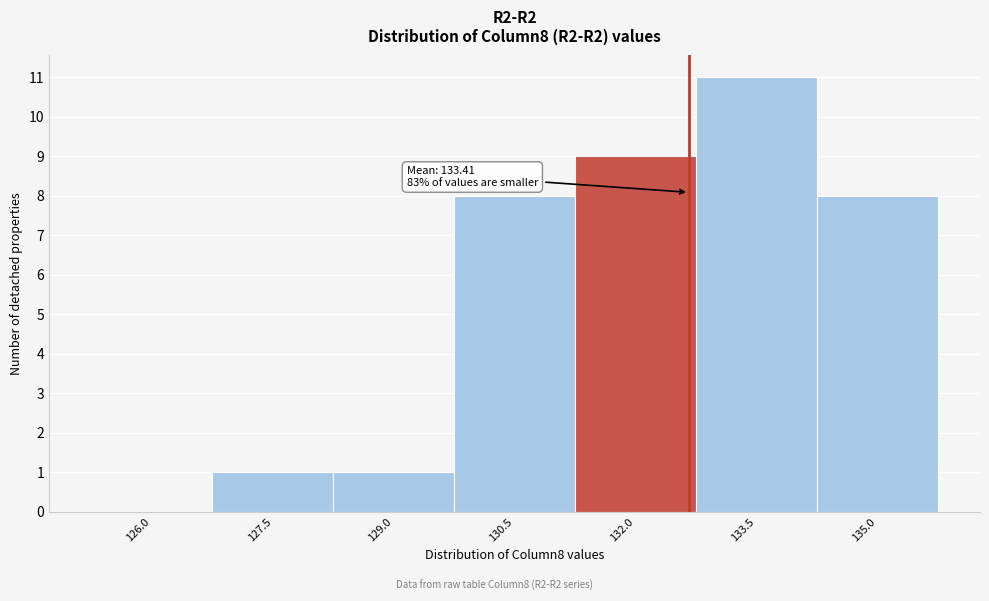

Reading left to right, list all the values displayed in this chart.

126.0=0	127.5=1	129.0=1	130.5=8	132.0=9	133.5=11	135.0=8